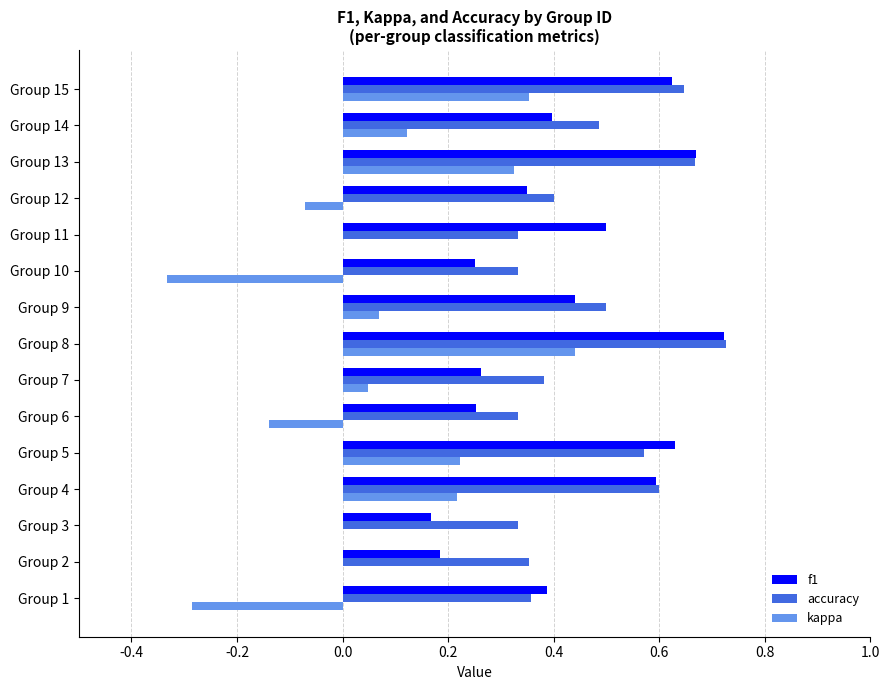

At which label does kappa reach its peak?

Group 8